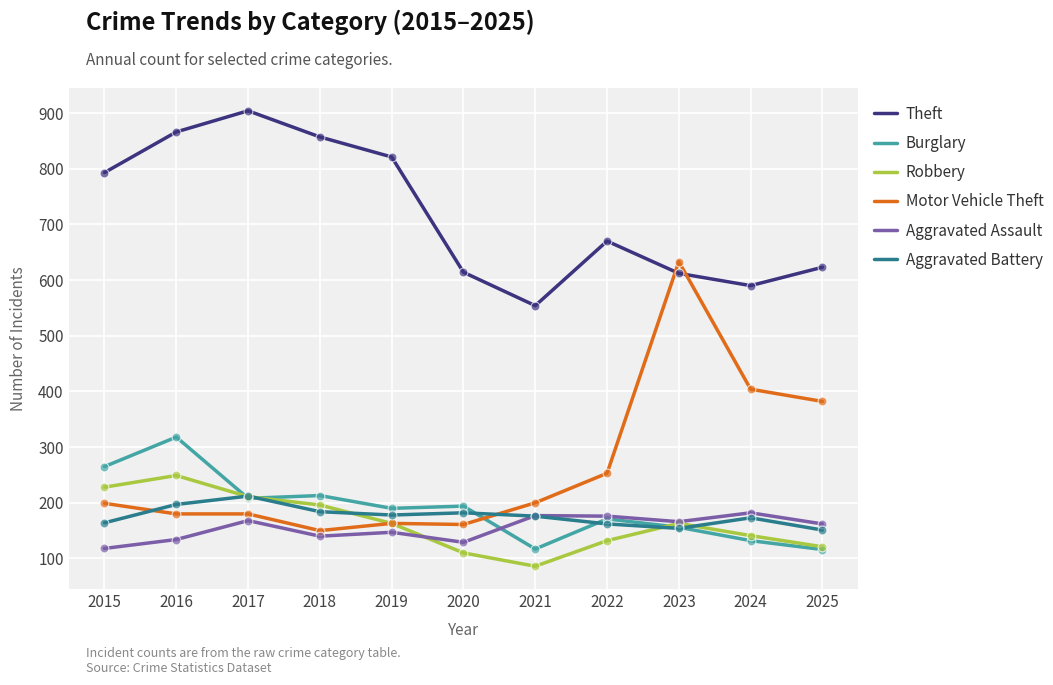

Which series has the largest total across all categories?

Theft